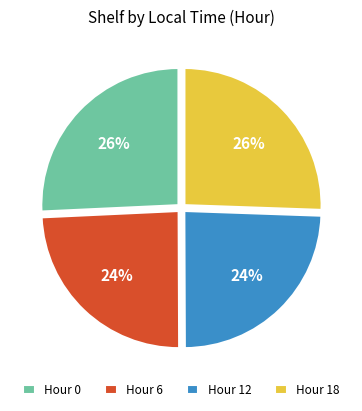

To the nearest percent, what percentage of the pie is Hour 6?

24%